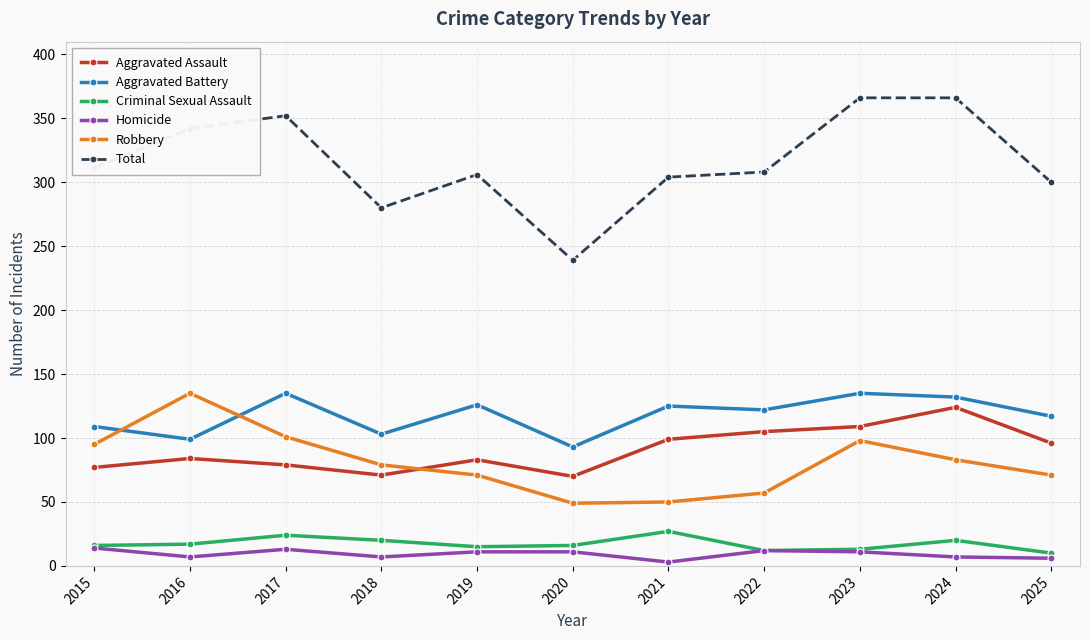

Where is the first local minimum for Total?

2018